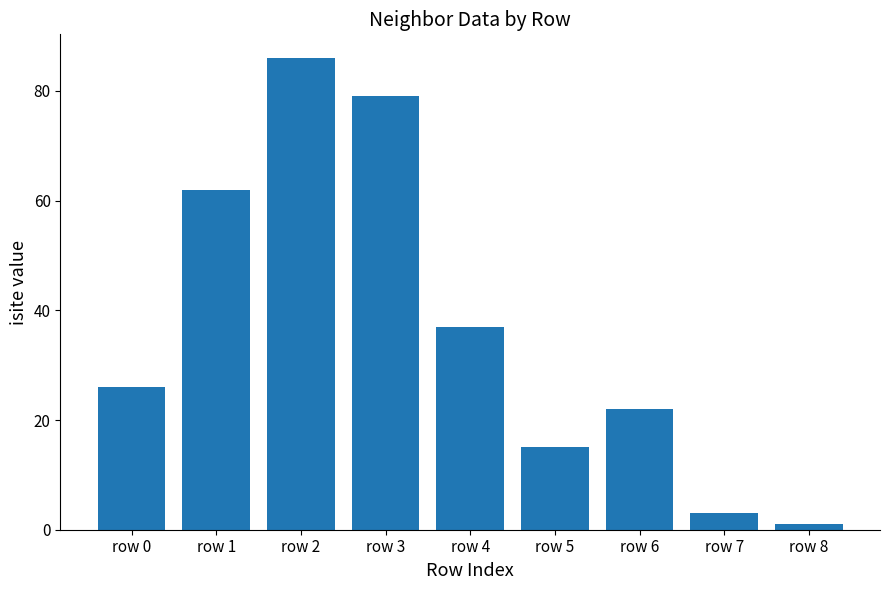

List the labels in order of value, smallest first.

row 8, row 7, row 5, row 6, row 0, row 4, row 1, row 3, row 2